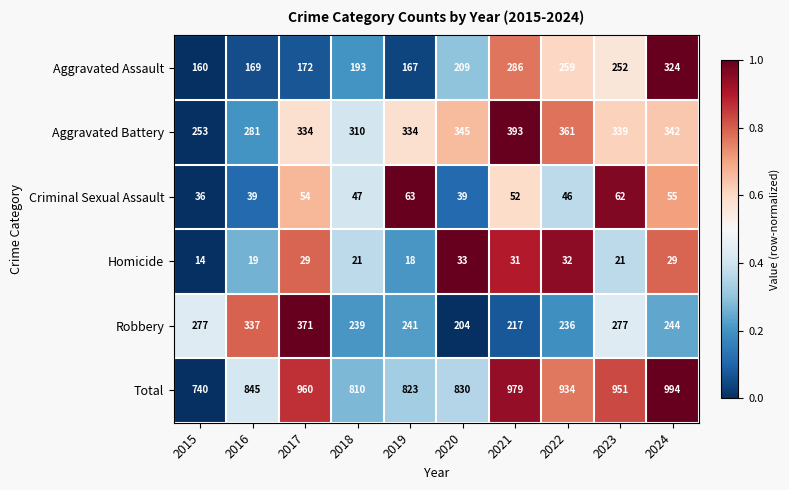

Which series has the widest spread of values?

Total